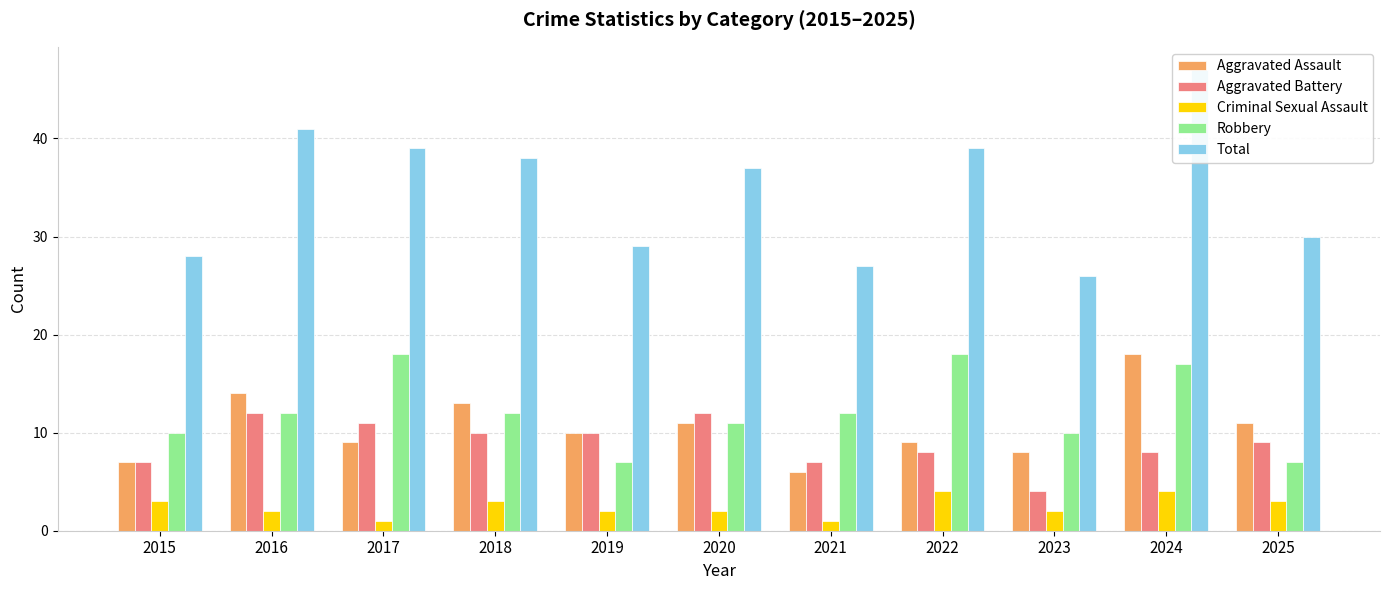

Which series has the largest total across all categories?

Total